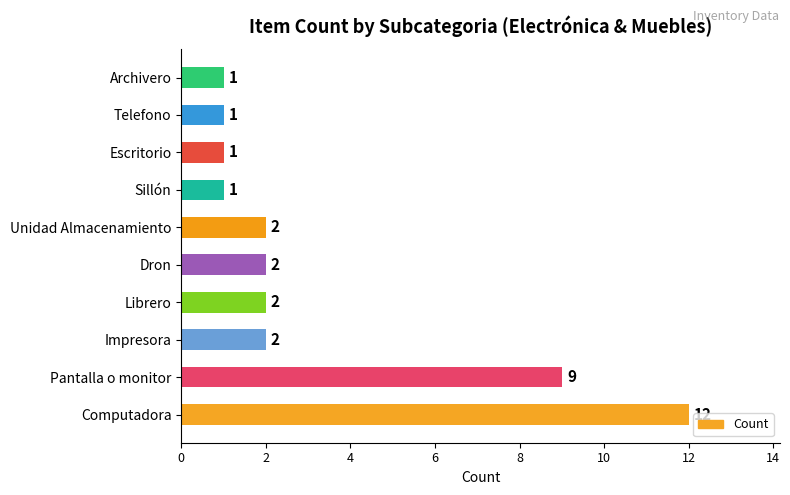

At which label is the value closest to 6?

Pantalla o monitor